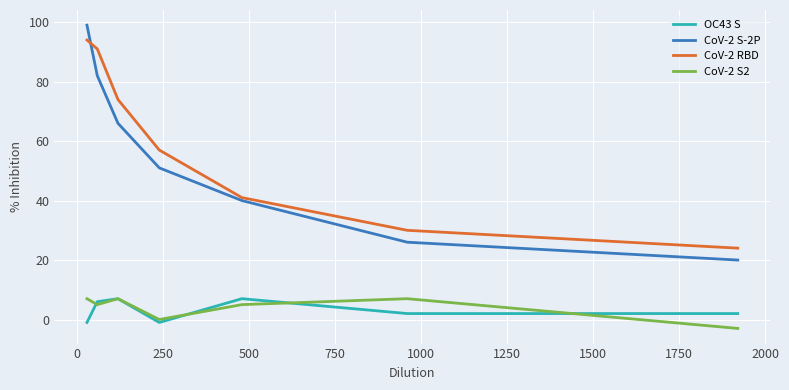

Which series has the largest range (max minus min)?

CoV-2 S-2P